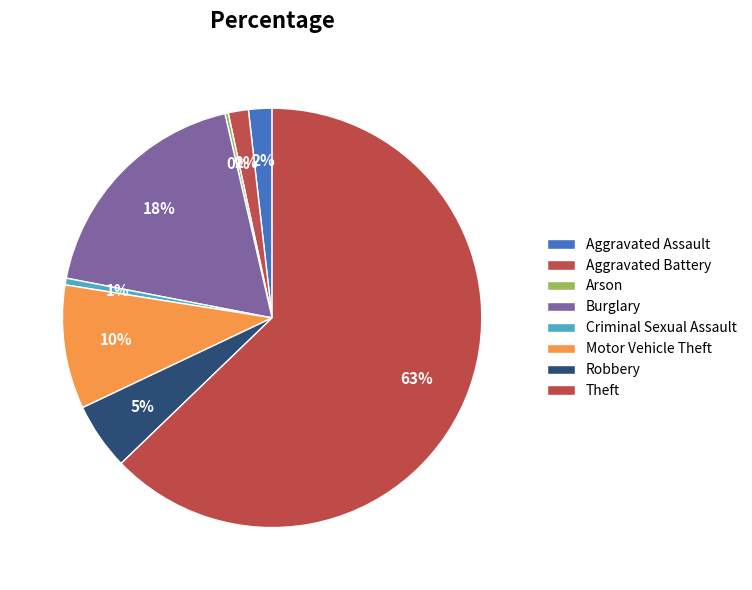

Is Theft the majority of the pie?

Yes